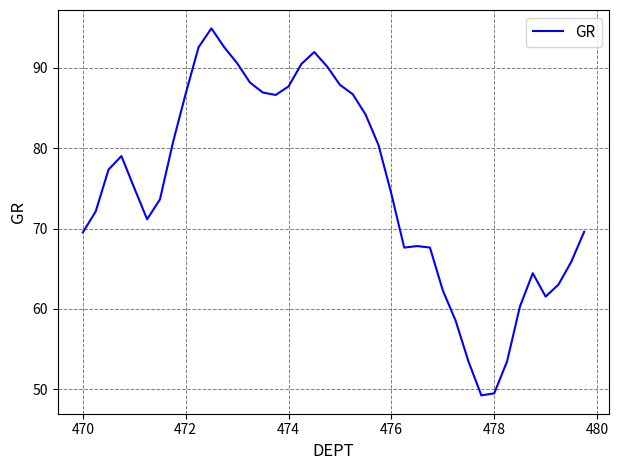

What is the difference between the maximum and minimum values?

45.6